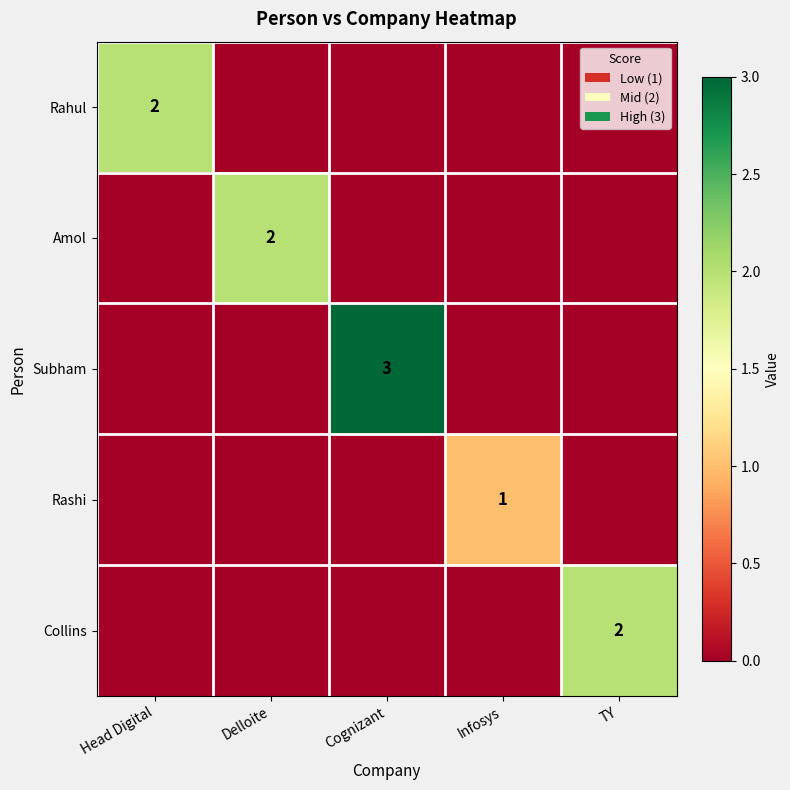

Which has a higher value, Infosys or Delloite?

Infosys